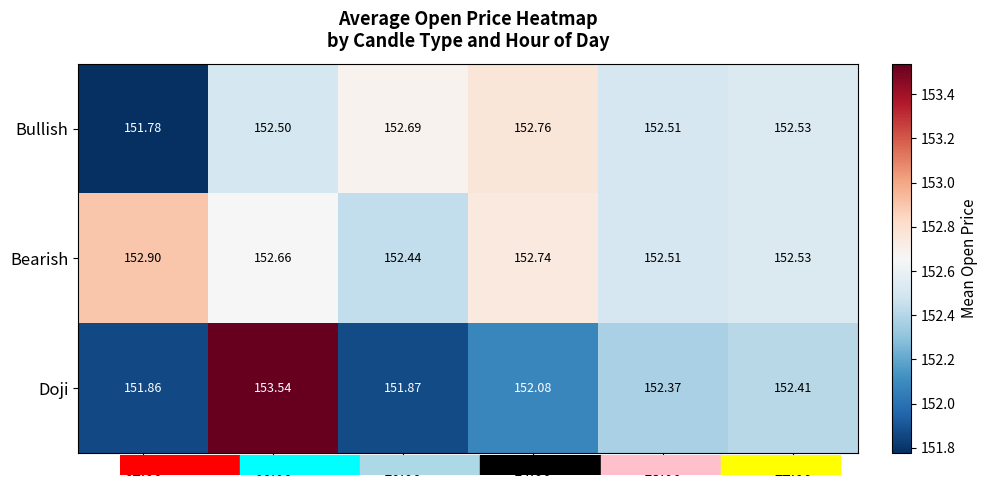

Which series has the widest spread of values?

Doji